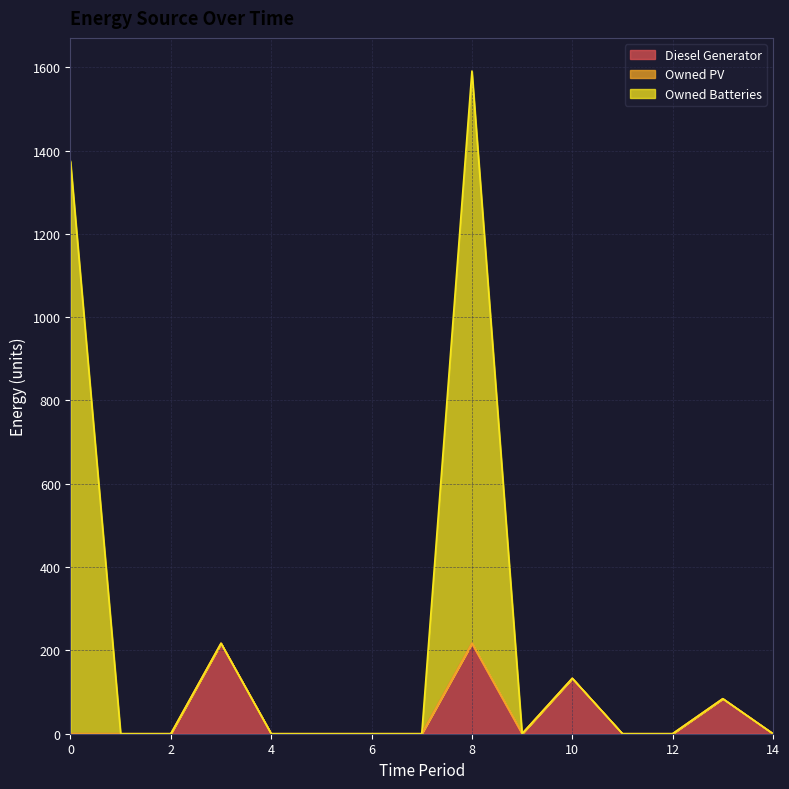

The value of Diesel Generator at 14 is 0. True or false?

True